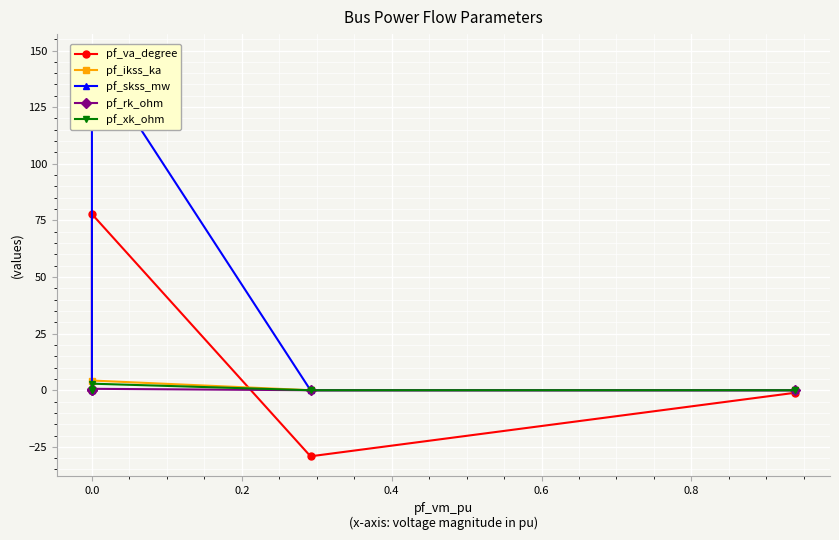

The pf_rk_ohm series shows 0.4 at −0.2. True or false?

False